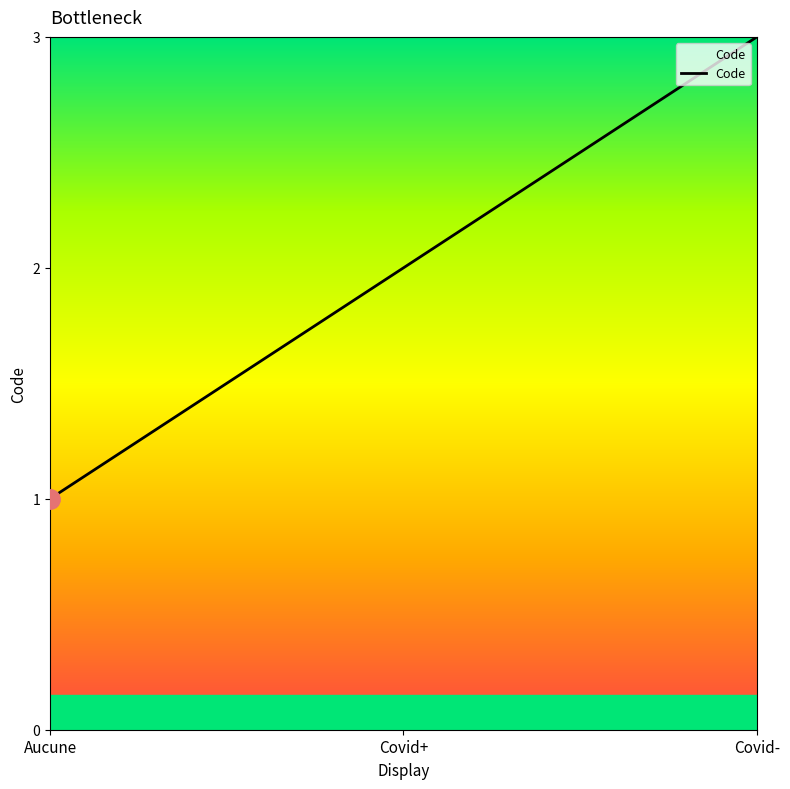

Reading left to right, list all the values displayed in this chart.

Aucune=1	Covid+=2	Covid-=3